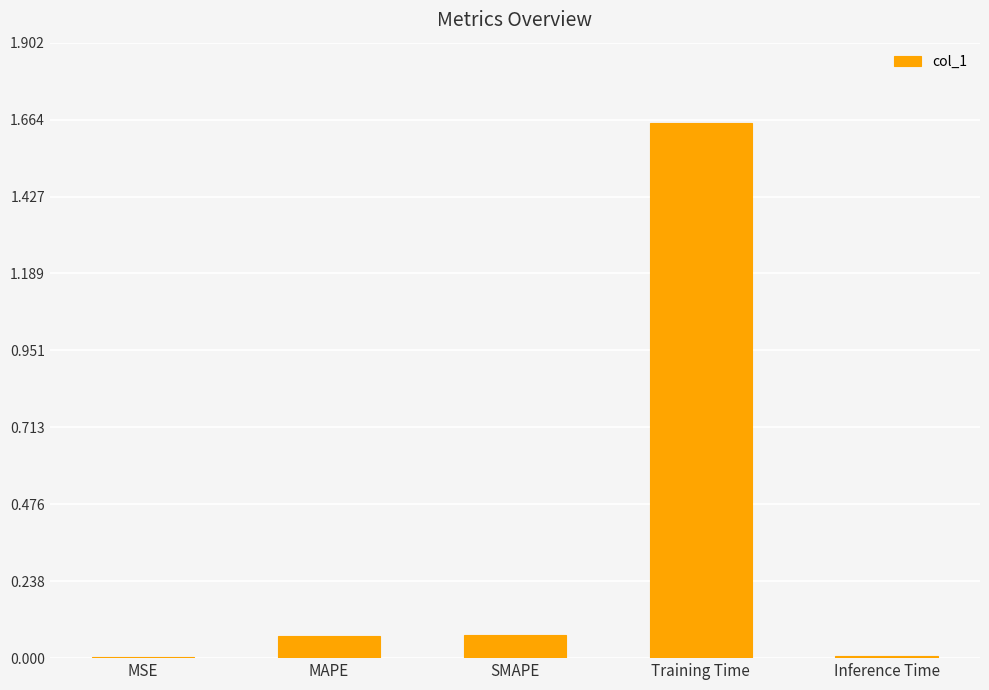

The value at Training Time is 0.5. True or false?

False